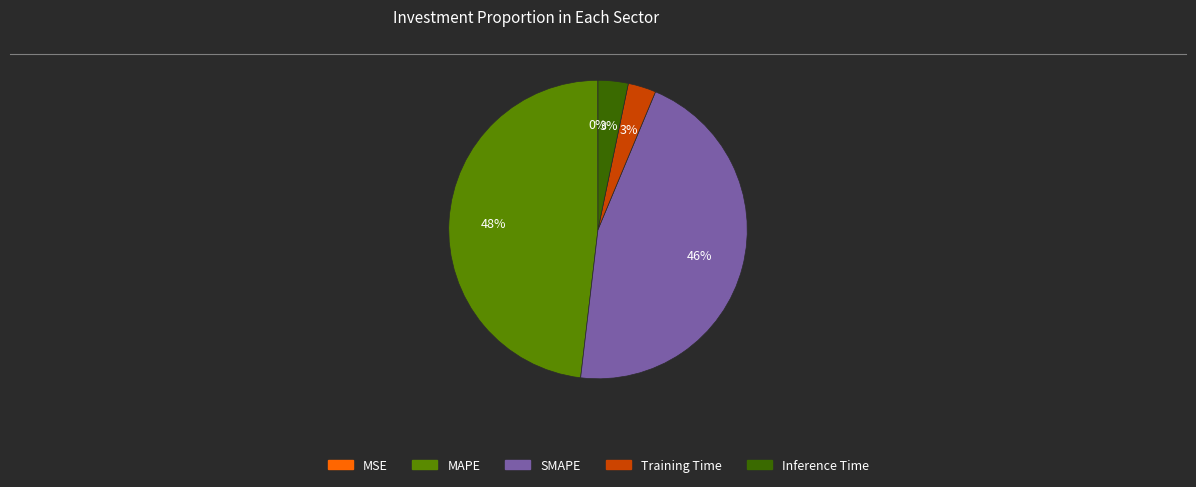

True or false: MAPE accounts for 48% of the total.

True